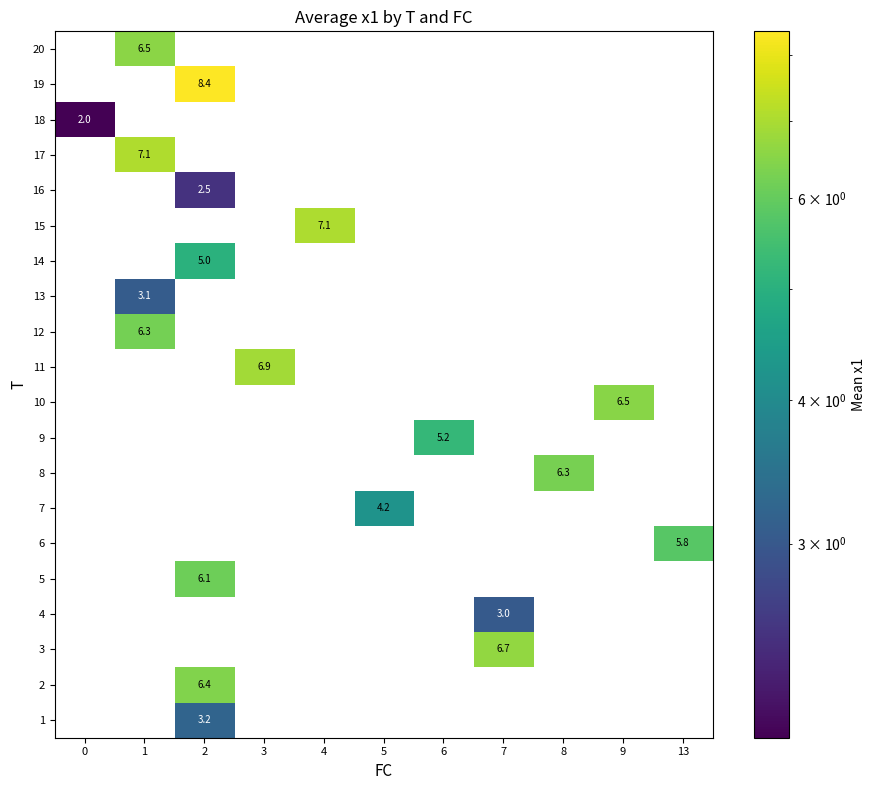

Is it true that 10 equals 3.3 at 9?

False